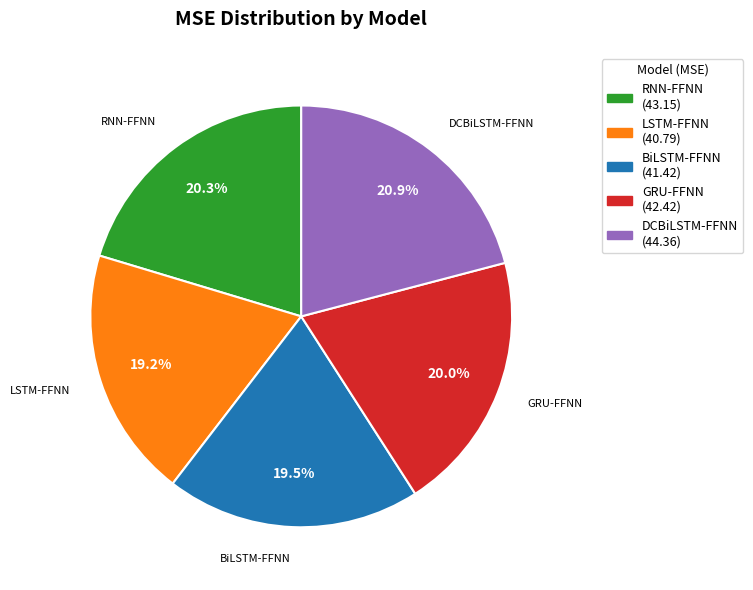

What is the largest slice in the pie chart?

DCBiLSTM-FFNN